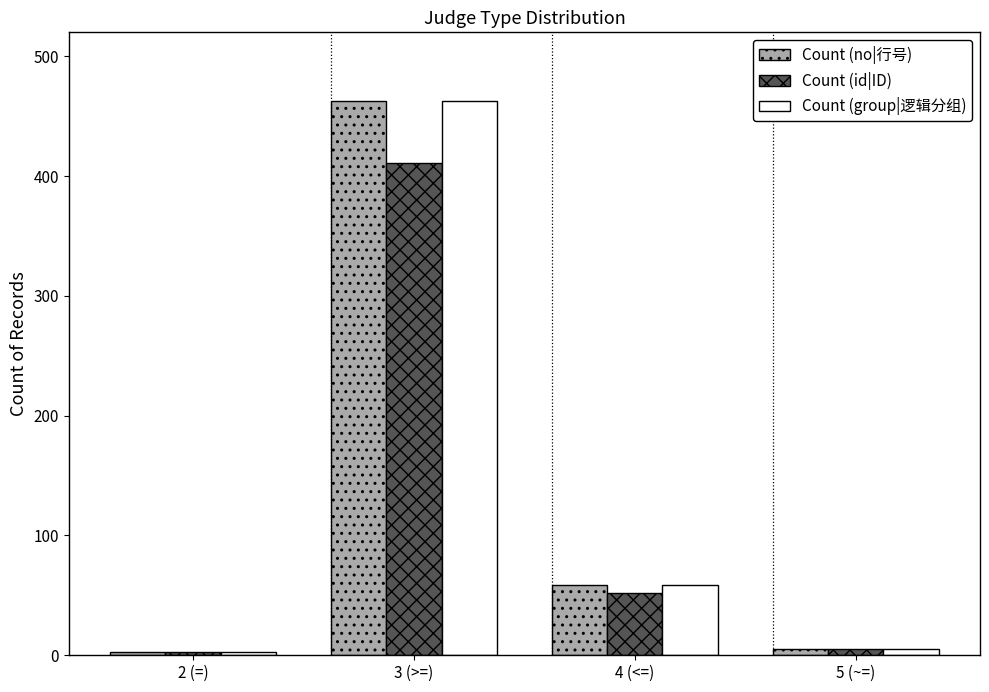

What is the sum of all Count (group|逻辑分组) values?

530